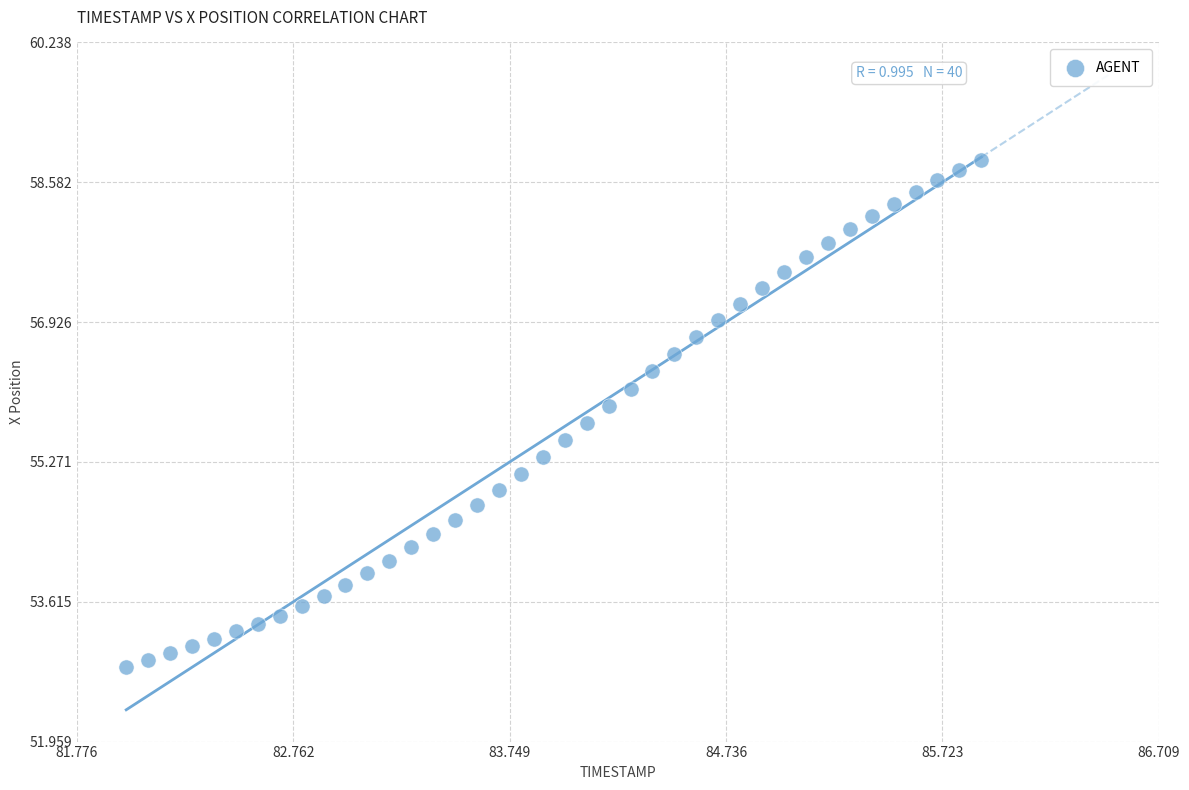

What is the range of Y values (max minus min)?

6.0